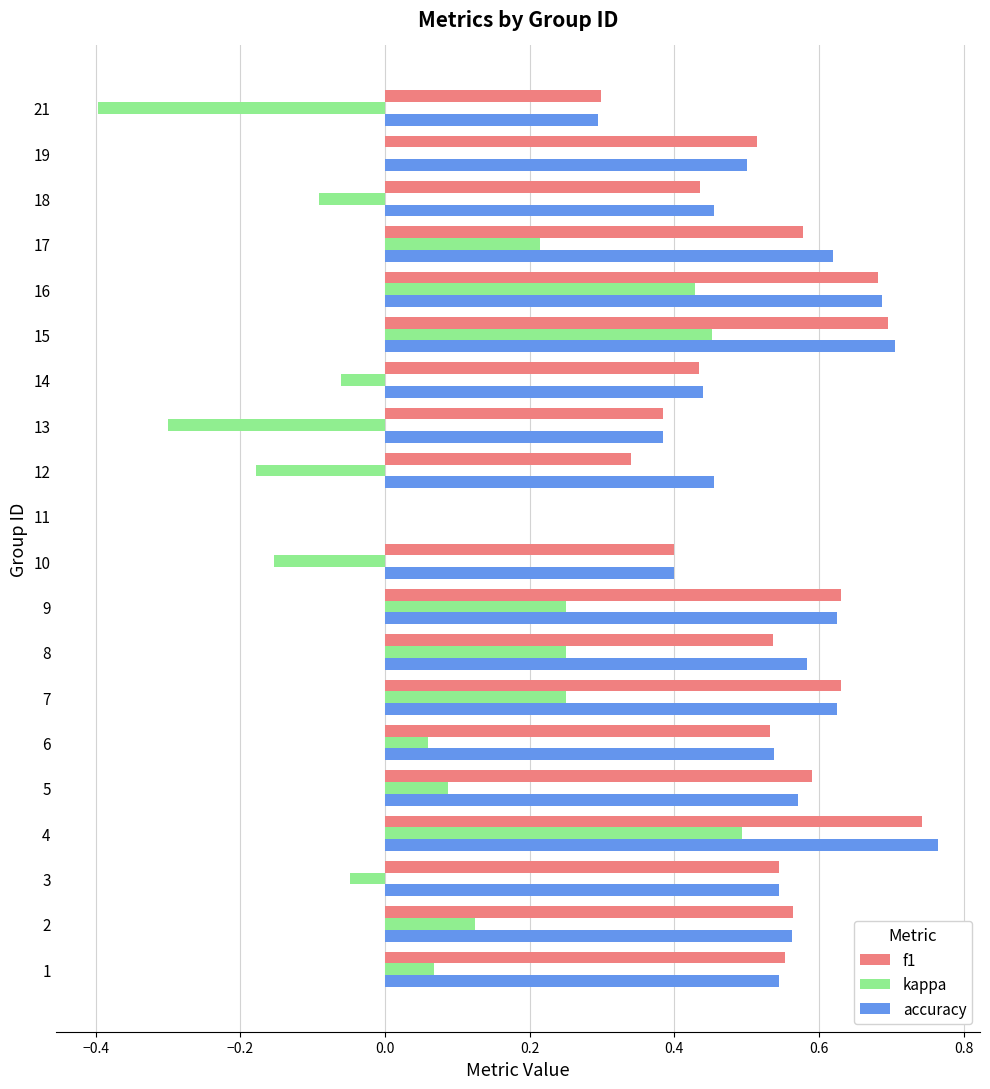

Between 9 and 10, which series saw the biggest shift?

kappa